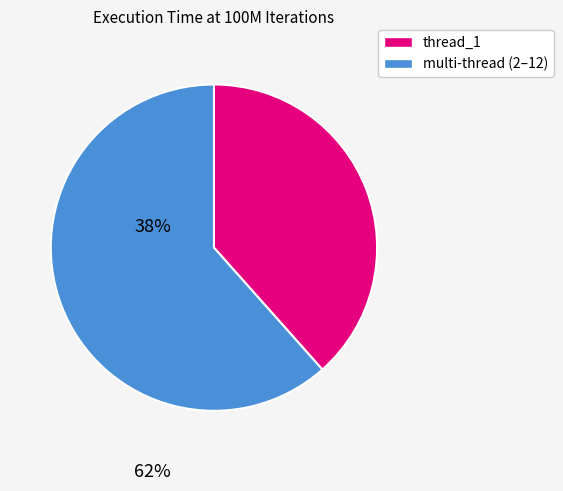

Is there a majority slice in this chart?

Yes